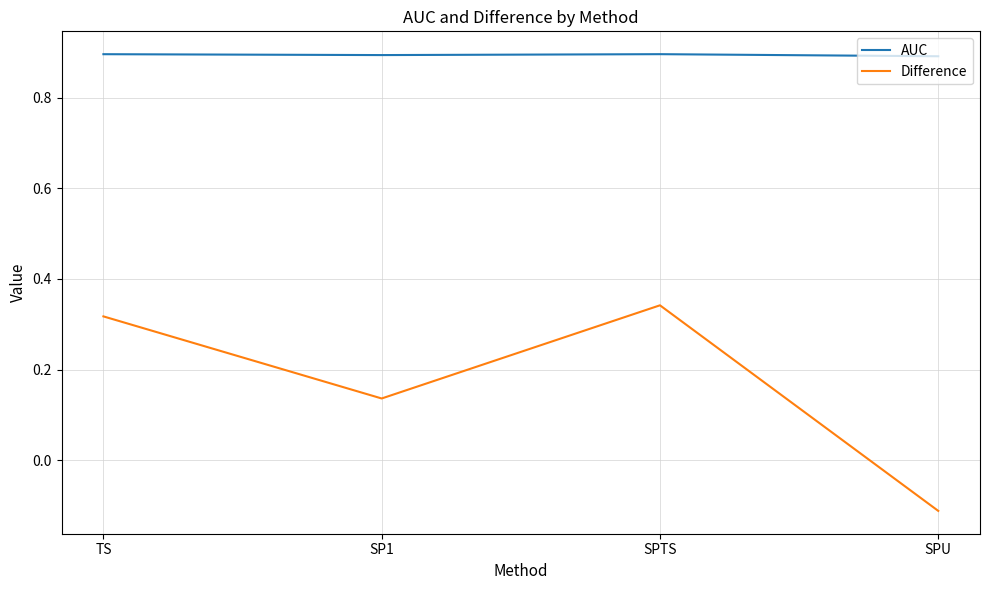

How many interior local peaks does the Difference series have?

1